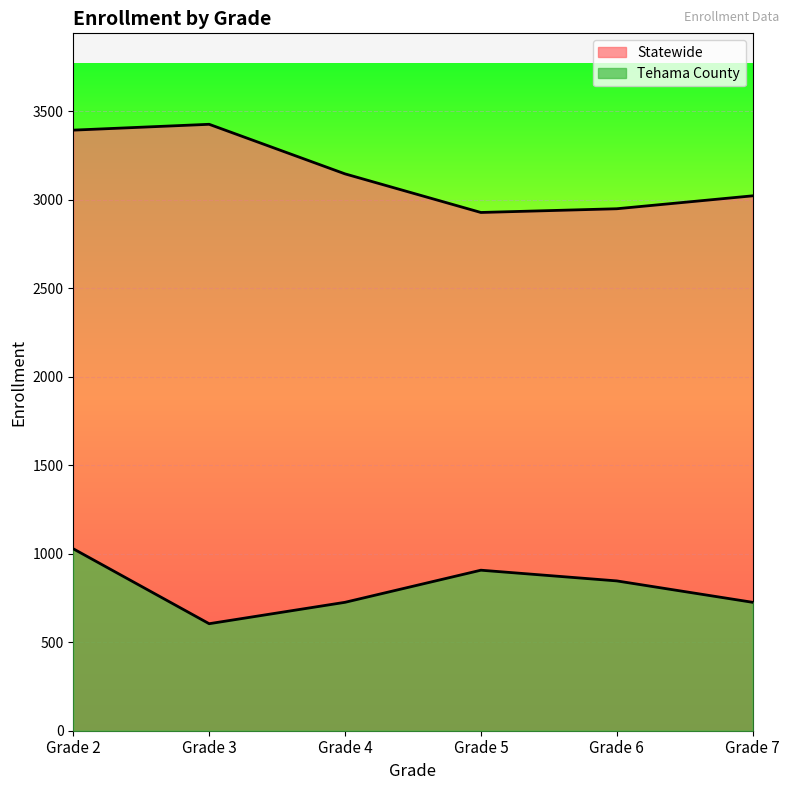

Is it true that Tehama County equals 1080.9 at Grade 4?

False